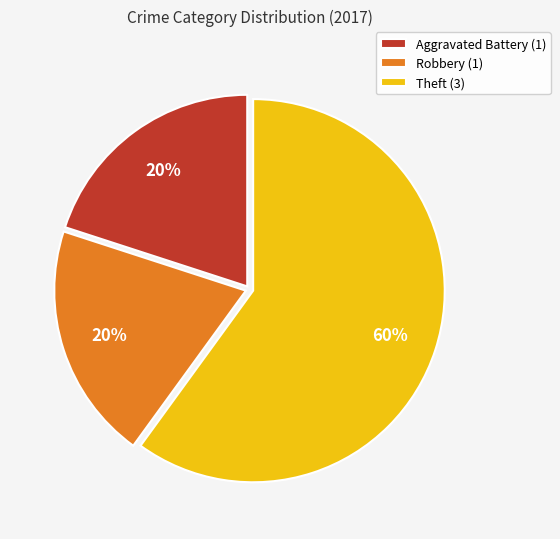

Is it true that Aggravated Battery is 20% of the pie?

True